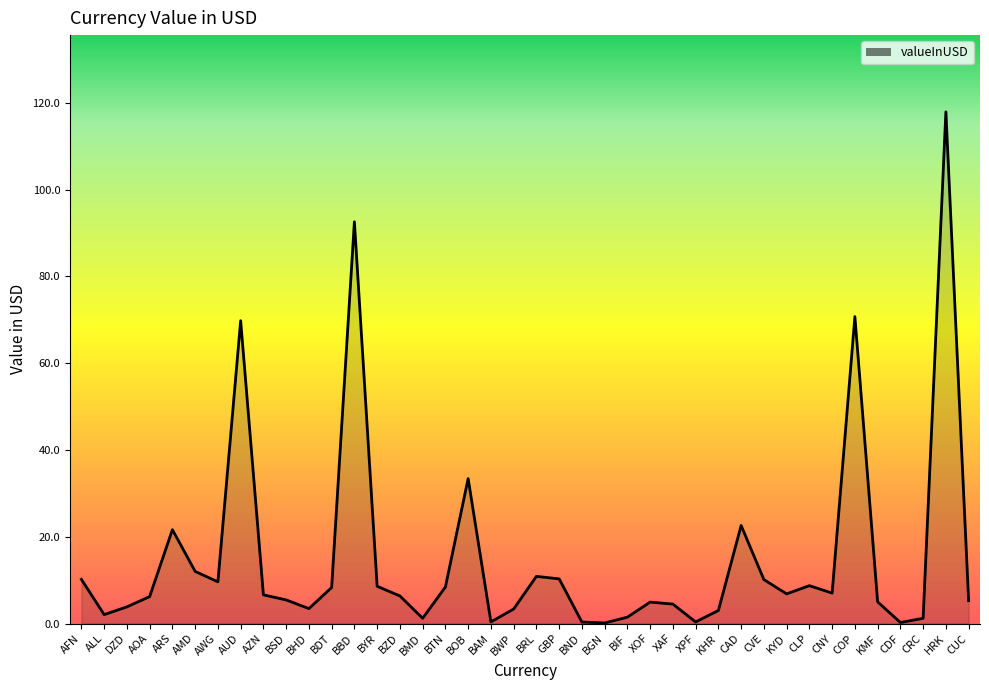

What is the difference between the second highest and second lowest values?

92.3